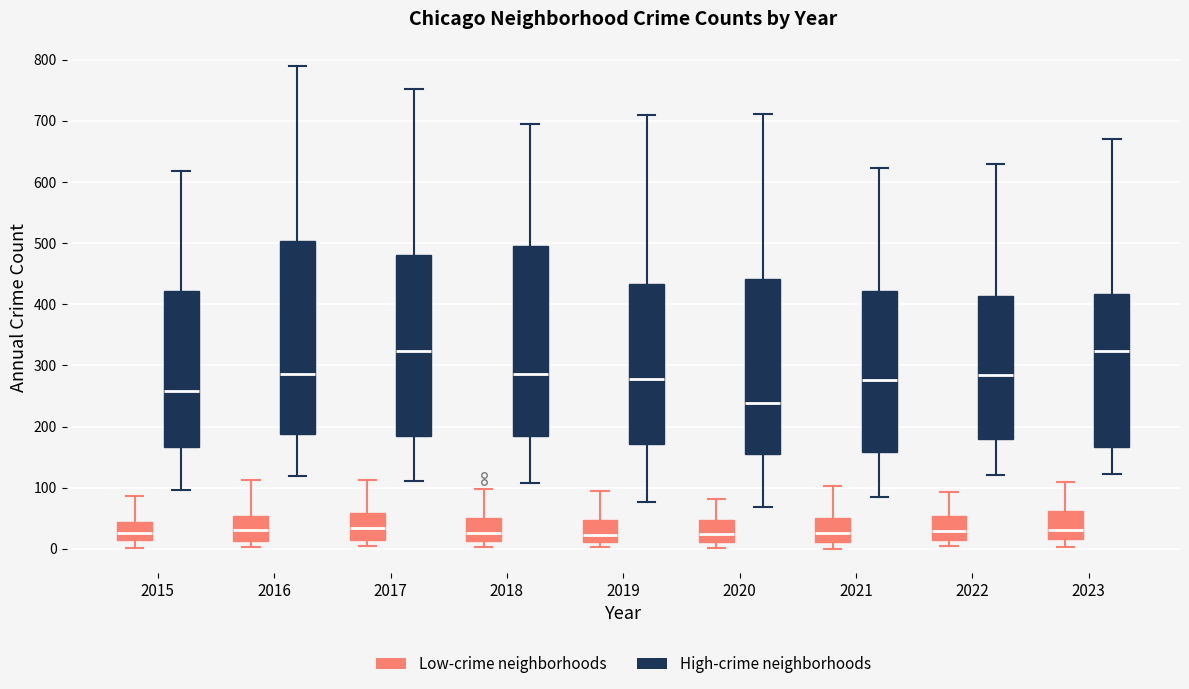

Reading left to right, transcribe this box plot: for each box, give where its median line is, the range the box spans, and where its two whiskers end, as read against the y-axis. The values are not printed on the chart, so give them approximately, as read against the axis.

2015 (Low-crime neighborhoods): median 30, box 10 to 40, whiskers 0 to 90
2015 (High-crime neighborhoods): median 260, box 170 to 420, whiskers 100 to 620
2016 (Low-crime neighborhoods): median 30, box 10 to 50, whiskers 0 to 110
2016 (High-crime neighborhoods): median 290, box 190 to 500, whiskers 120 to 790
2017 (Low-crime neighborhoods): median 30, box 20 to 60, whiskers 0 to 110
2017 (High-crime neighborhoods): median 320, box 180 to 480, whiskers 110 to 750
2018 (Low-crime neighborhoods): median 30, box 10 to 50, whiskers 0 to 100
2018 (High-crime neighborhoods): median 290, box 180 to 500, whiskers 110 to 700
2019 (Low-crime neighborhoods): median 20, box 10 to 50, whiskers 0 to 90
2019 (High-crime neighborhoods): median 280, box 170 to 430, whiskers 80 to 710
2020 (Low-crime neighborhoods): median 20, box 10 to 50, whiskers 0 to 80
2020 (High-crime neighborhoods): median 240, box 160 to 440, whiskers 70 to 710
2021 (Low-crime neighborhoods): median 30, box 10 to 50, whiskers 0 to 100
2021 (High-crime neighborhoods): median 280, box 160 to 420, whiskers 90 to 620
2022 (Low-crime neighborhoods): median 30, box 10 to 50, whiskers 0 to 90
2022 (High-crime neighborhoods): median 290, box 180 to 410, whiskers 120 to 630
2023 (Low-crime neighborhoods): median 30, box 20 to 60, whiskers 0 to 110
2023 (High-crime neighborhoods): median 320, box 170 to 420, whiskers 120 to 670